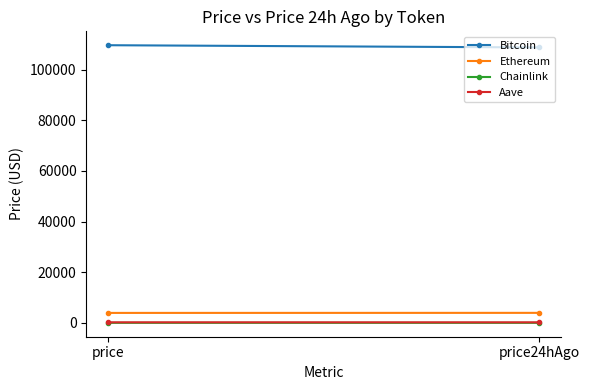

True or false: Chainlink has a value of 29.2 at price.

False